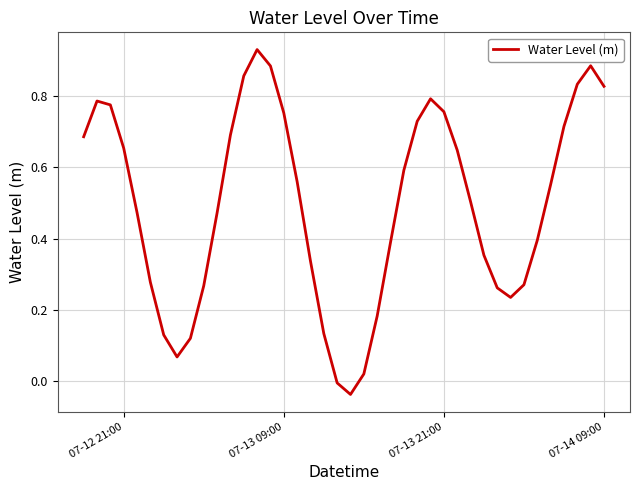

What is the difference between the maximum and minimum values?

1.0